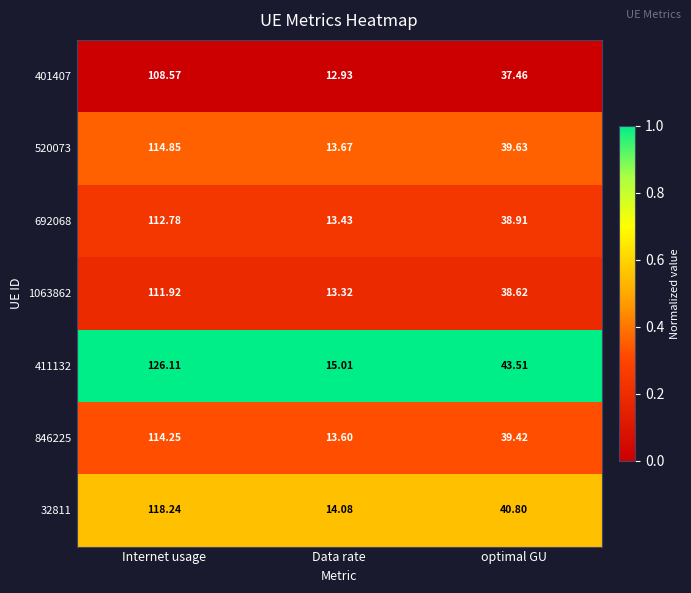

Where does the 1063862 series first go above 38?

Internet usage